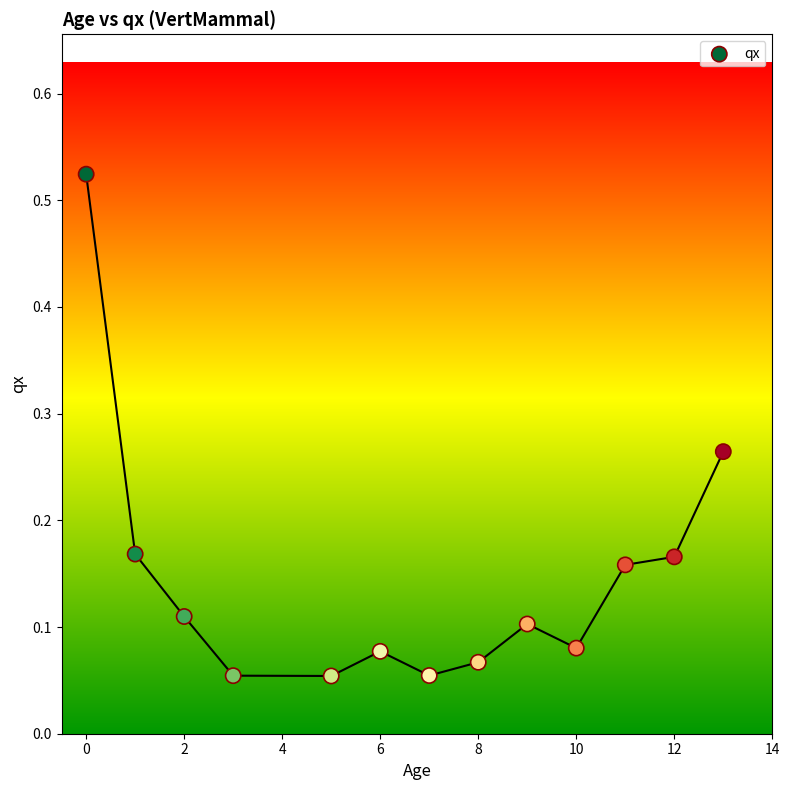

What is the range of X values (max minus min)?

13.0